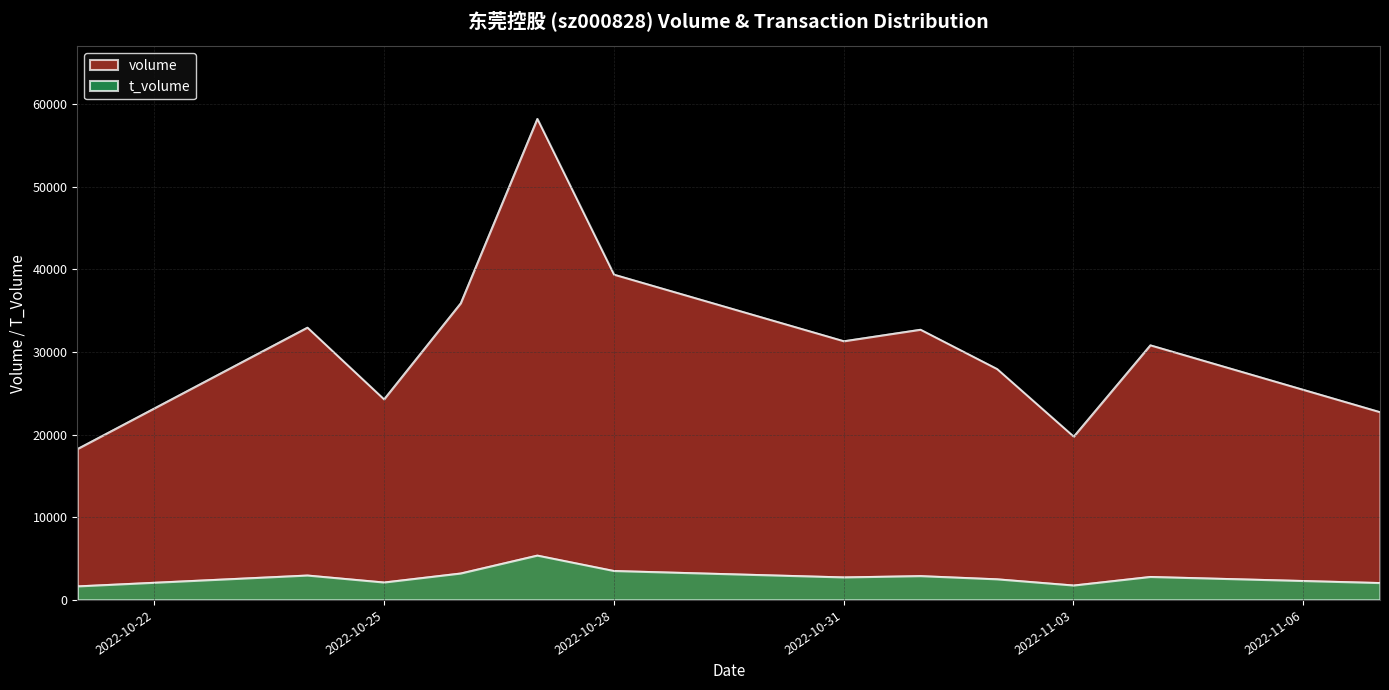

True or false: volume and t_volume cross at least once.

False